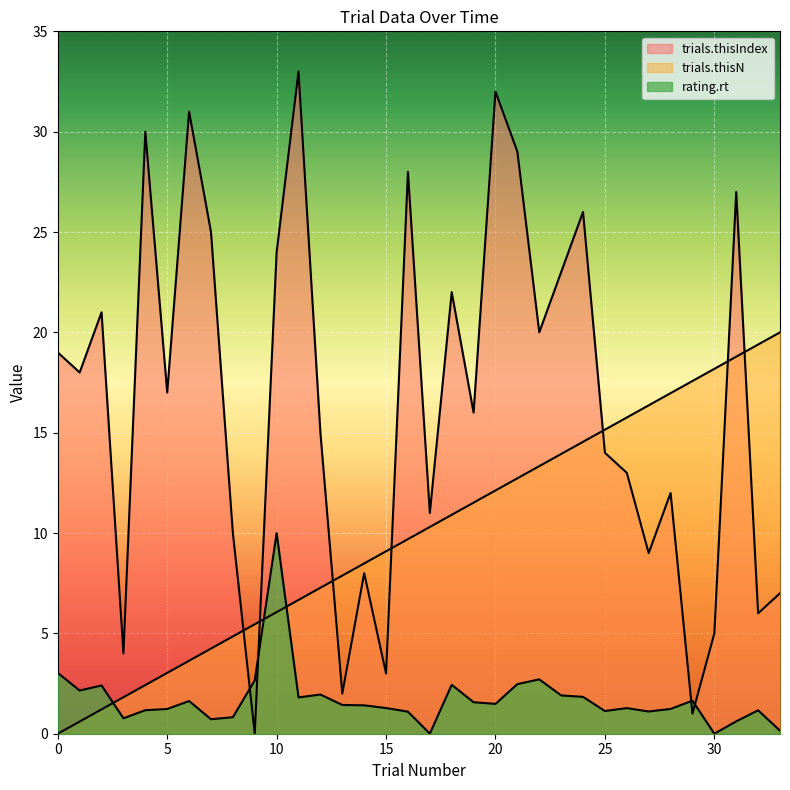

How many lines are shown in the chart?

3